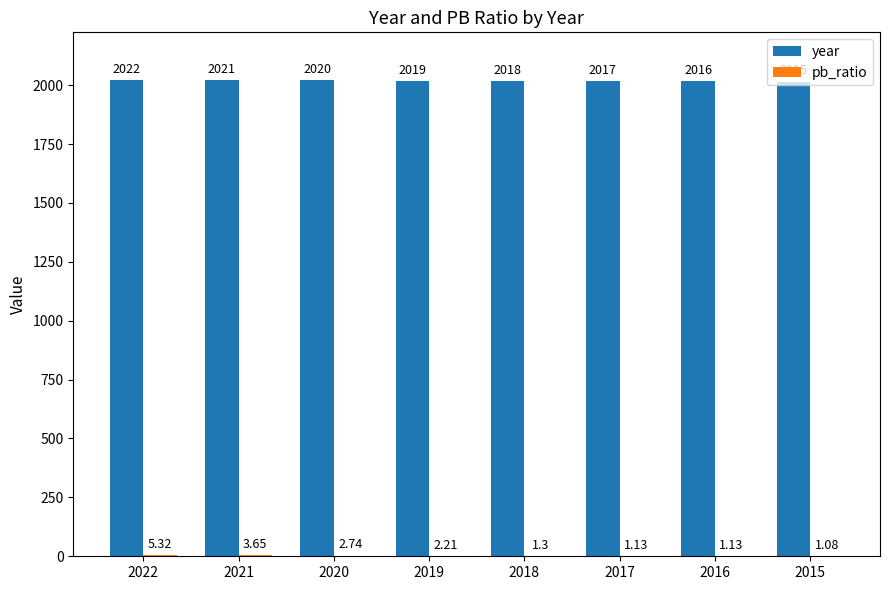

Which has a higher value, 2015 or 2017?

2017